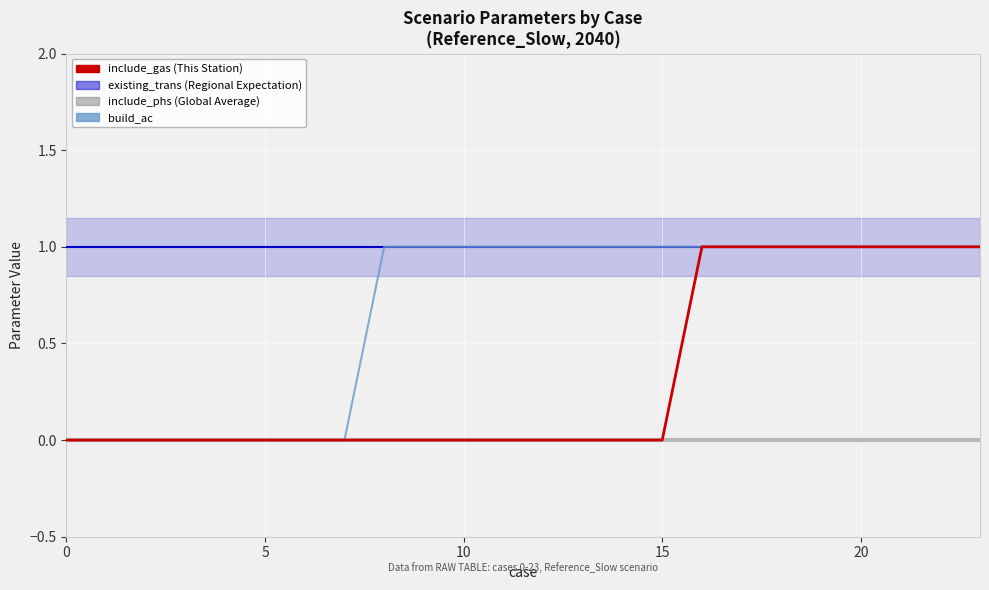

What is the label of the 15th point from the right?

9